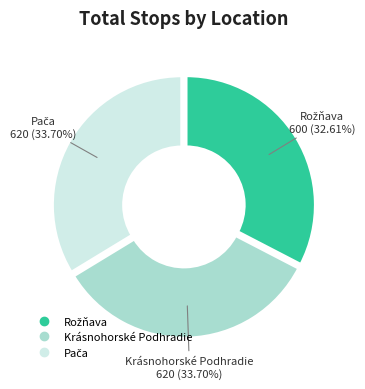

Does Krásnohorské Podhradie represent more than half of the total?

No